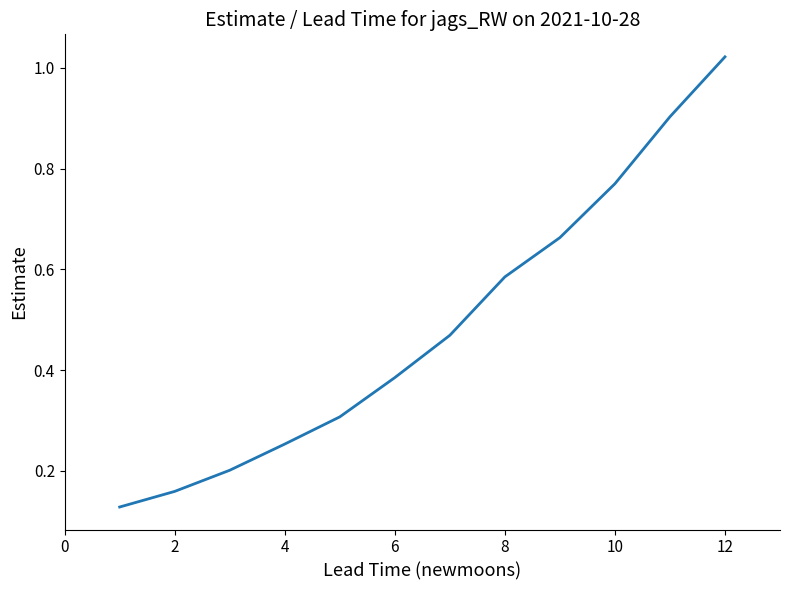

What is the difference between the maximum and minimum values?

0.9